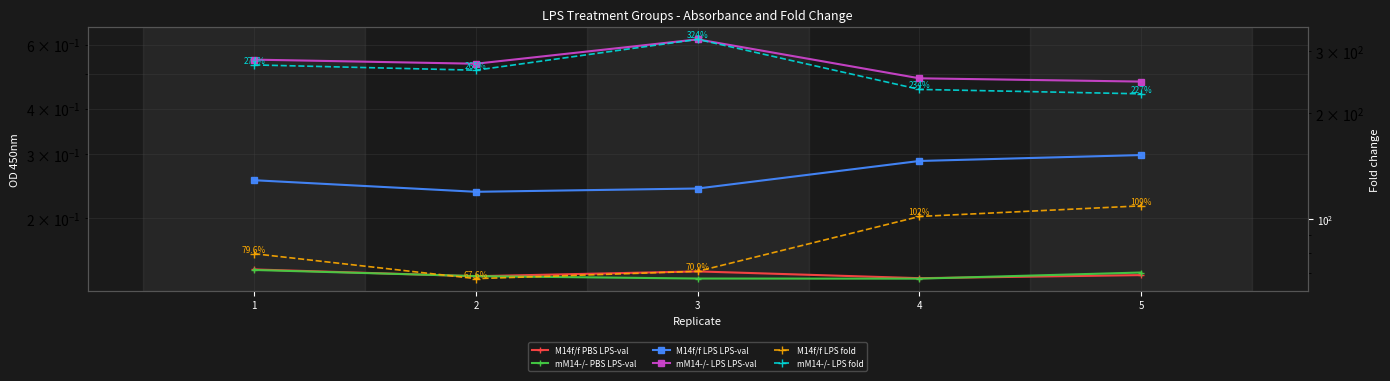

List the labels in order of mM14-/- LPS fold value, smallest first.

5, 4, 2, 1, 3